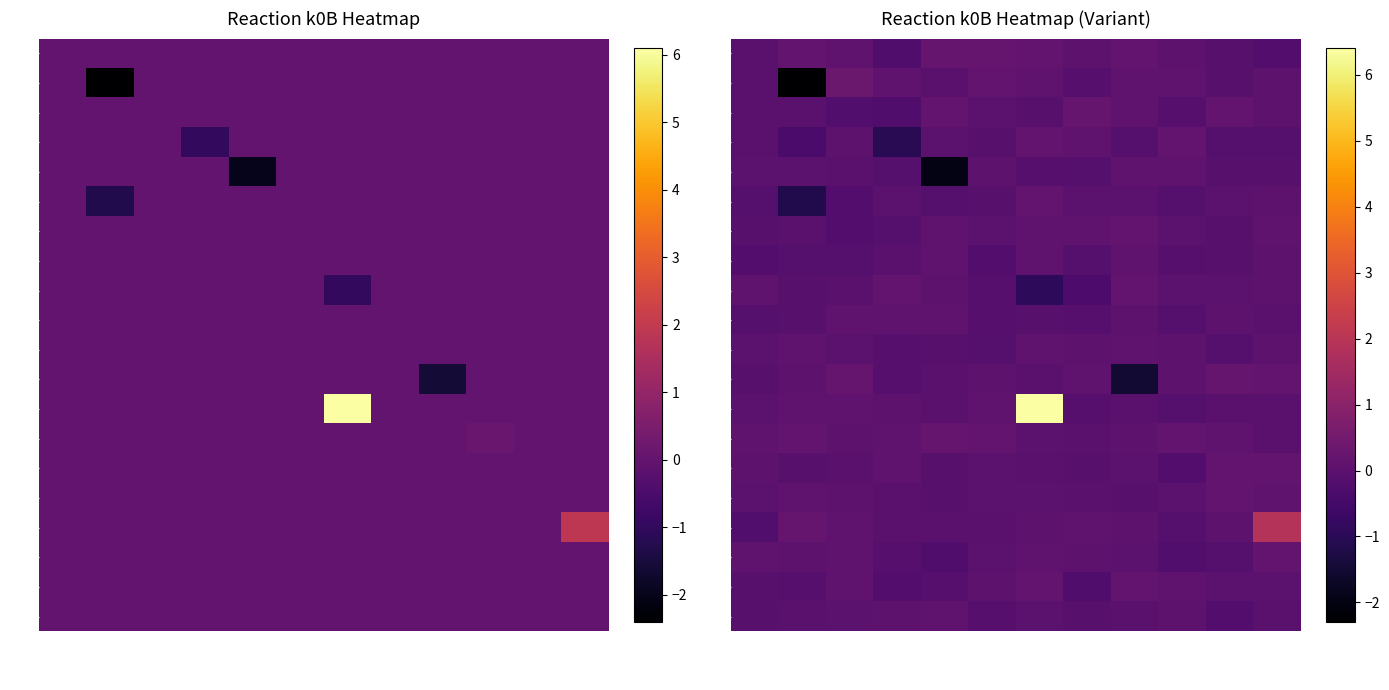

How many data points does each series have?

12